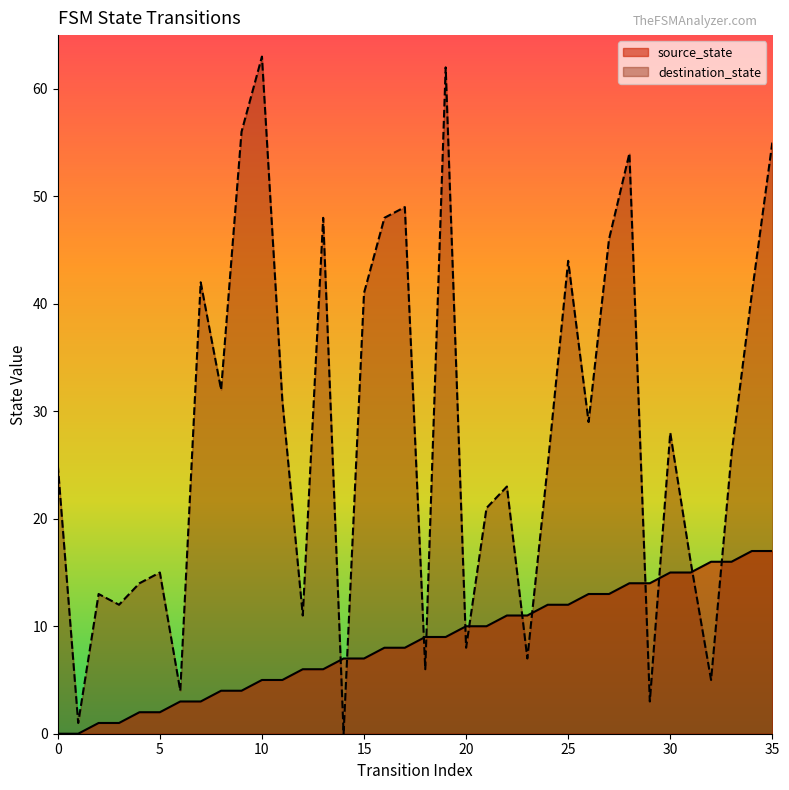

Between 33 and 2, which is larger?

33